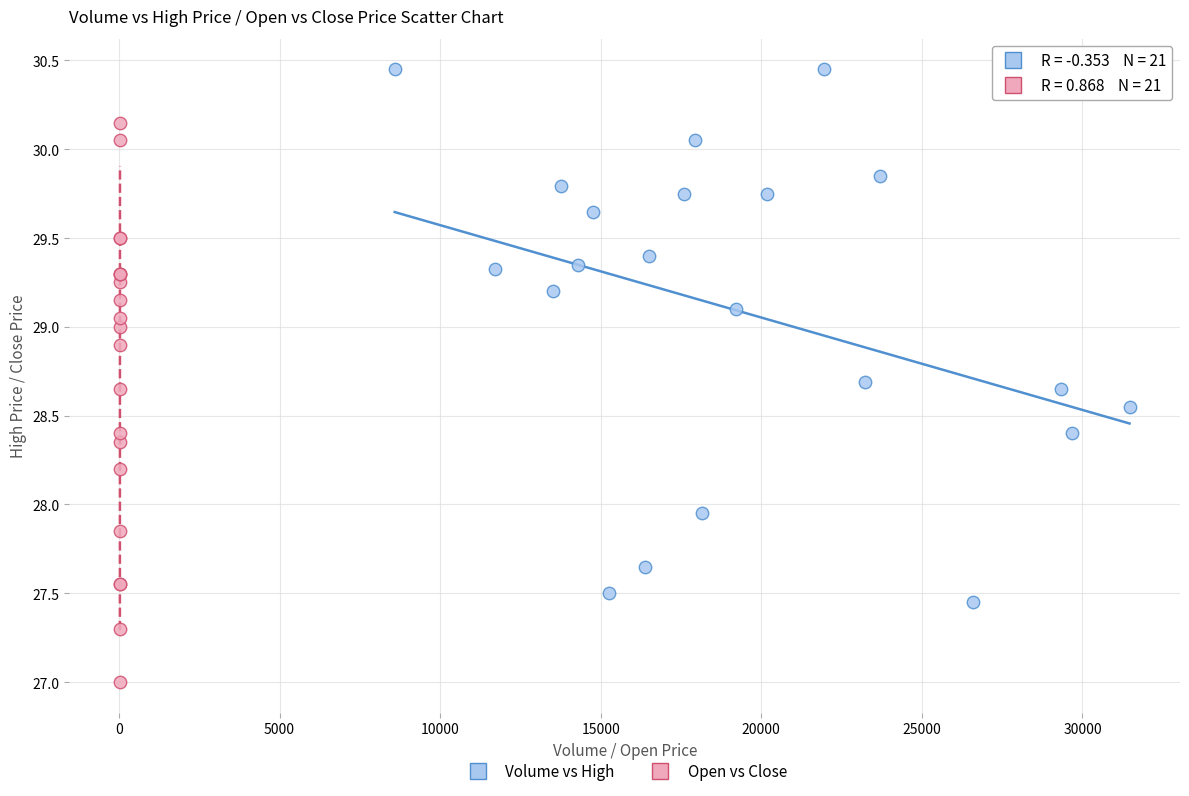

Which series reaches the maximum Y coordinate?

Volume vs High